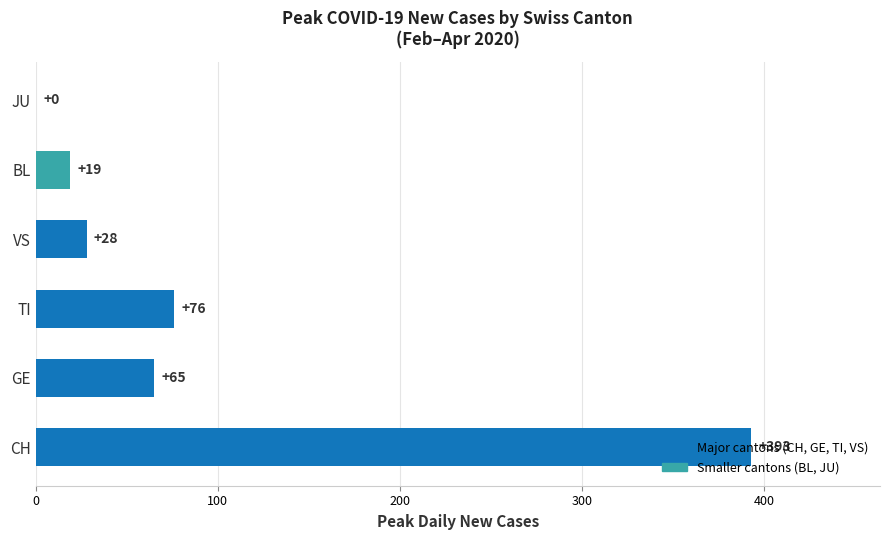

Read the value at CH.

393